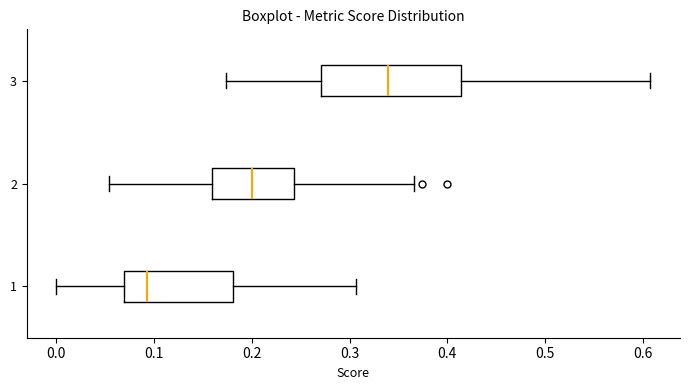

Which box is the widest, from its left edge to its right edge?

3